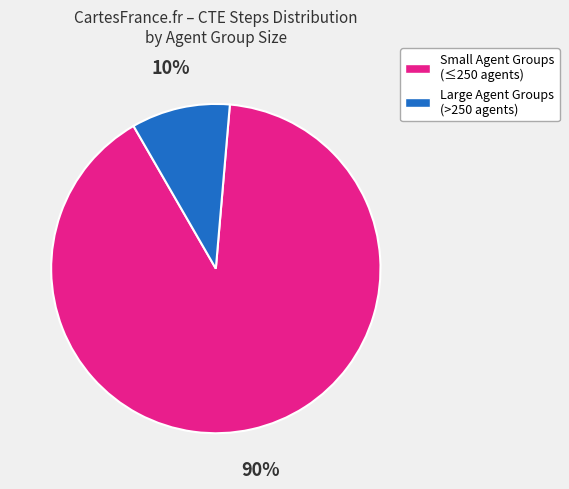

To the nearest percent, what is the average slice percentage?

50%